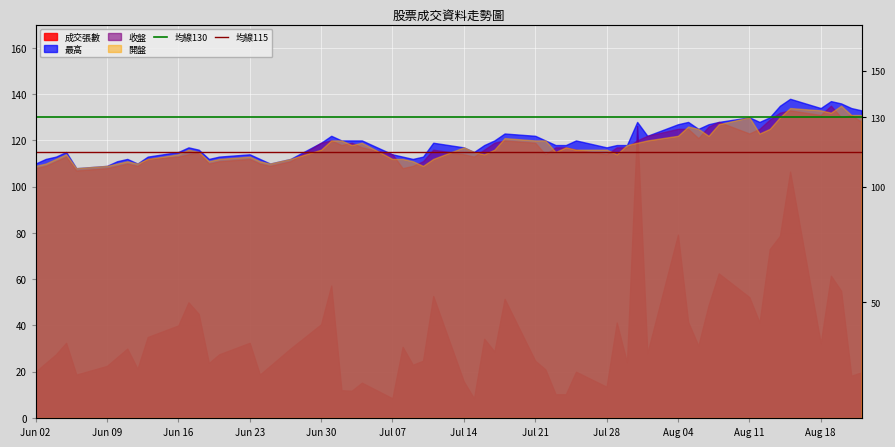

What is the highest value of the 均線130 series?

130